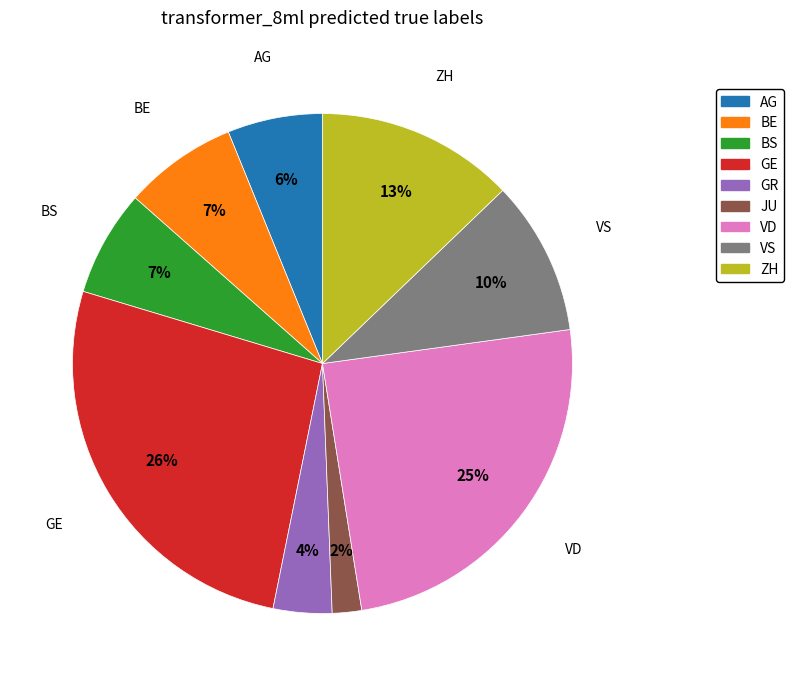

Does any single category account for the majority?

No